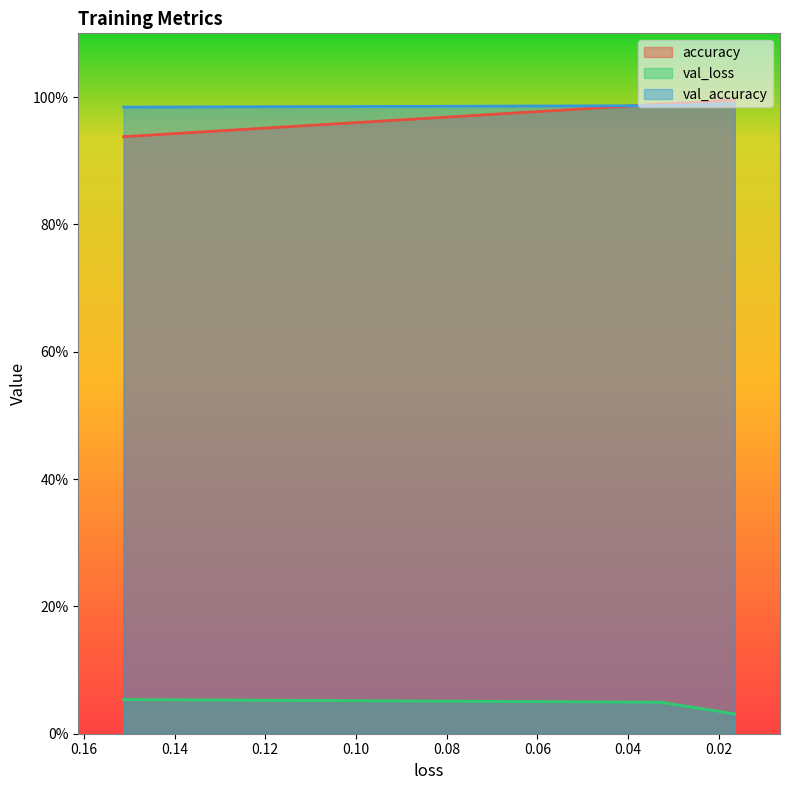

Where is val_accuracy nearest to the value 0?

0.15123726427555084